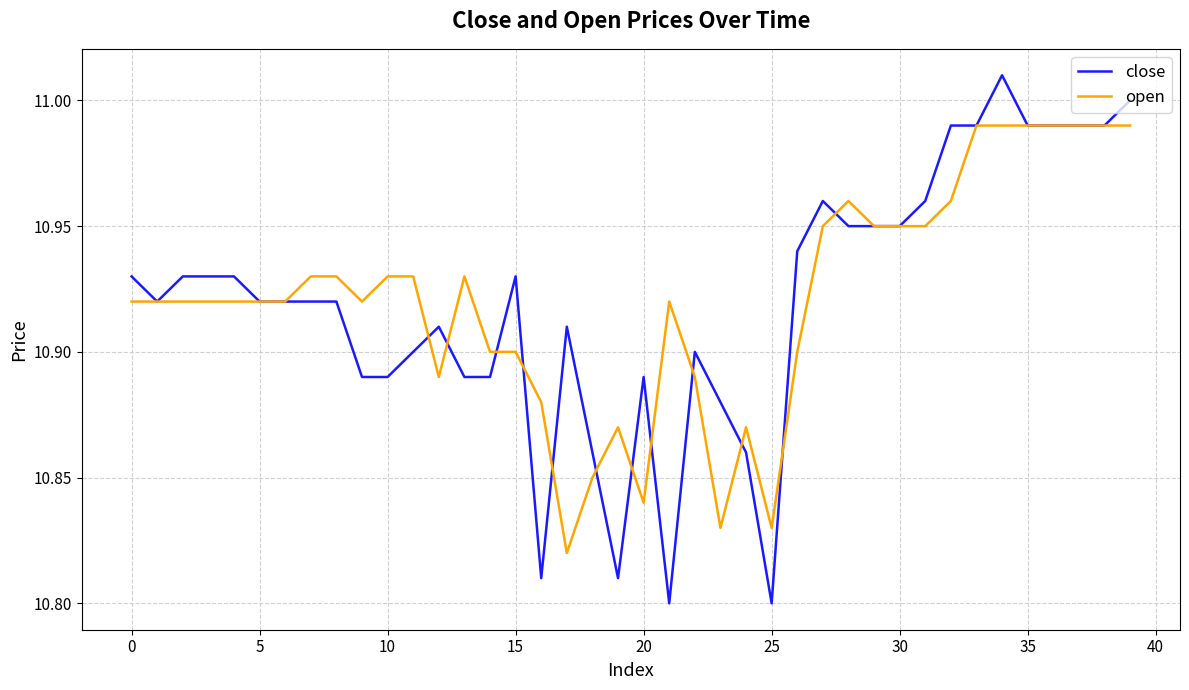

Which series has the widest spread of values?

close